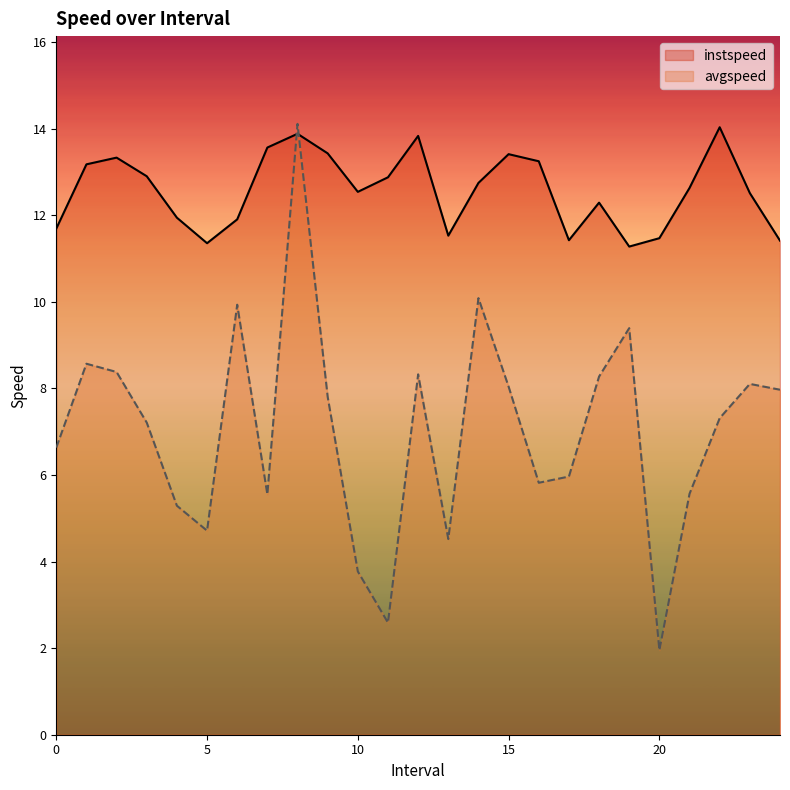

What is the average value of the avgspeed series?

7.0